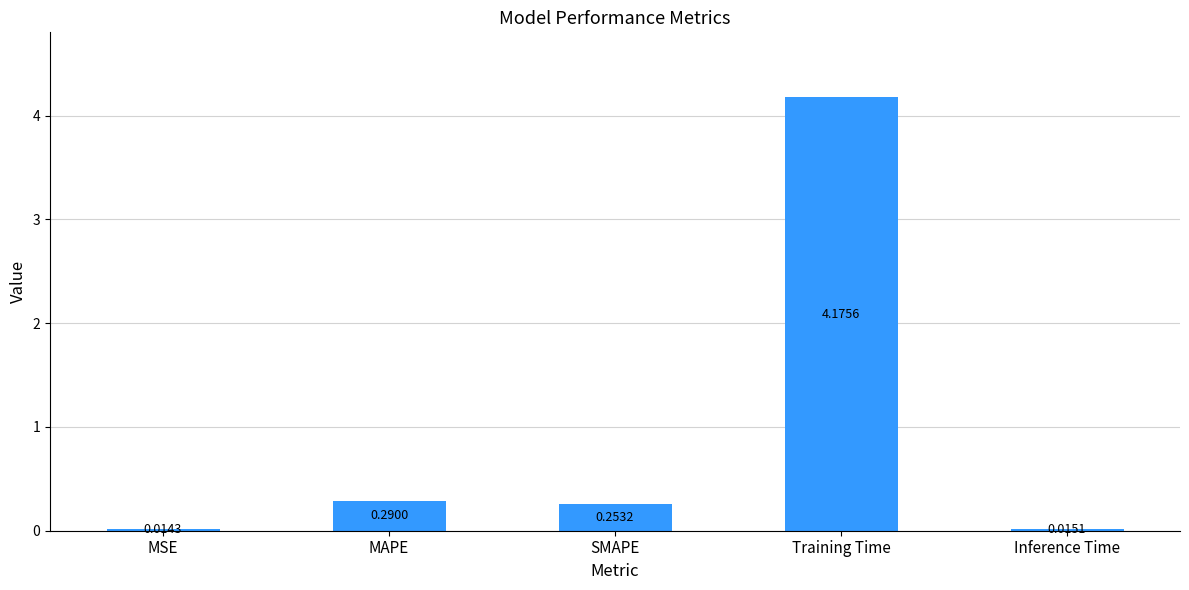

Which category has the highest value across all series?

Training Time